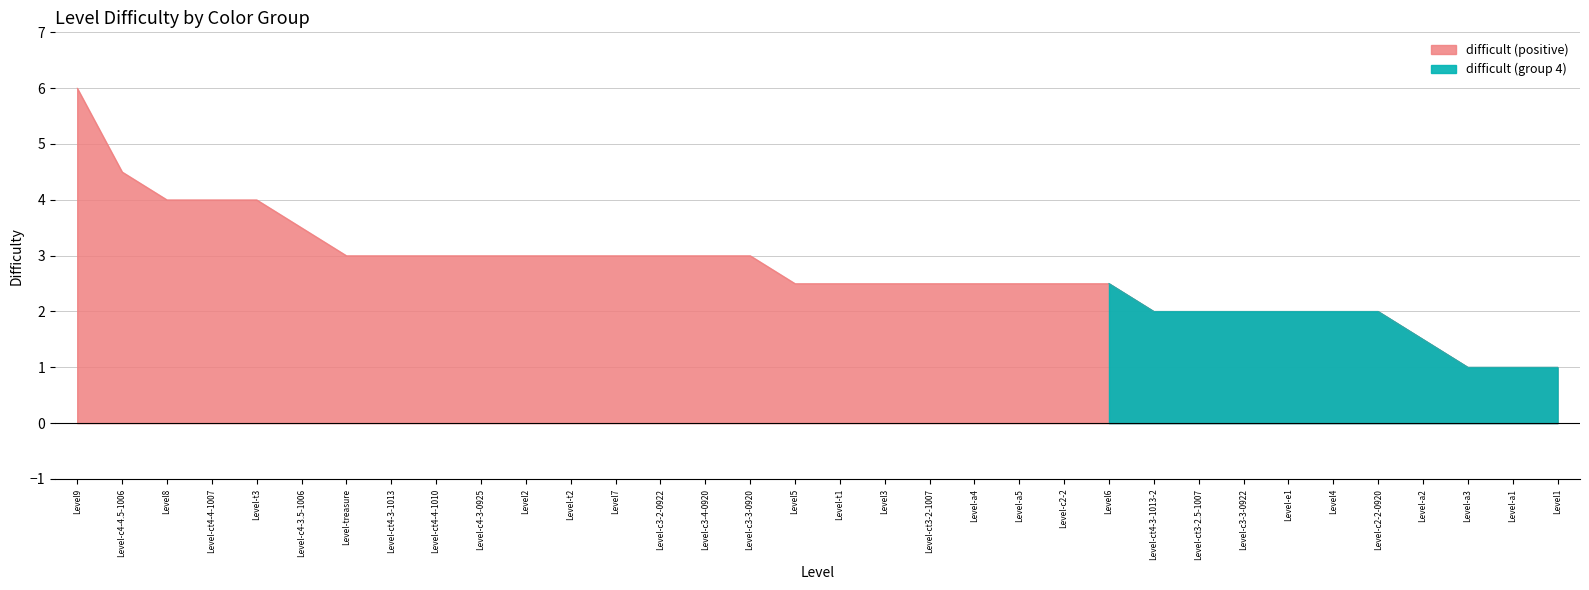

Is it true that difficult (positive) equals 2.5 at Level6?

True